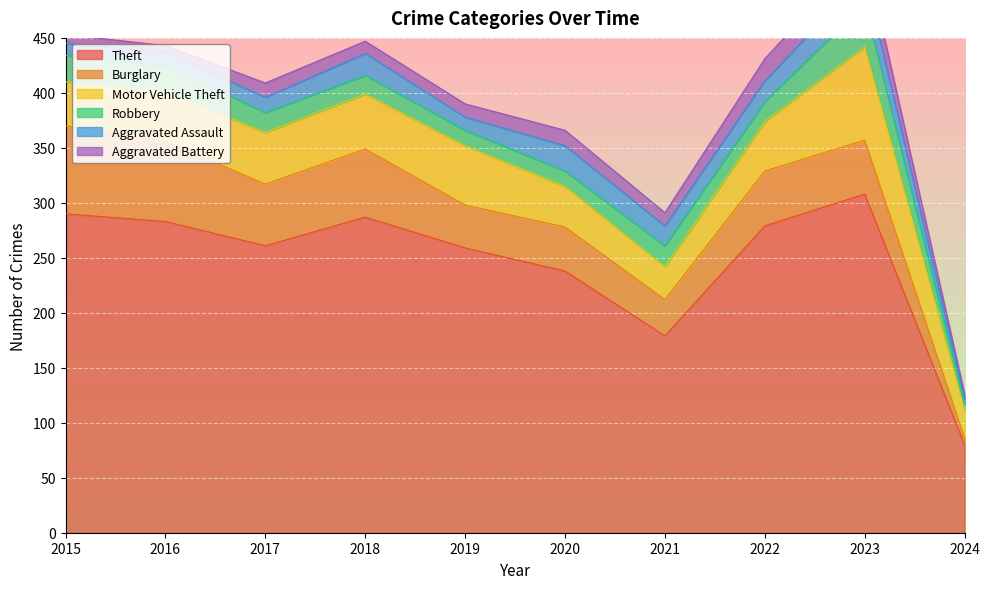

Rank the categories by Burglary value from highest to lowest.

2015, 2016, 2018, 2017, 2022, 2023, 2020, 2019, 2021, 2024